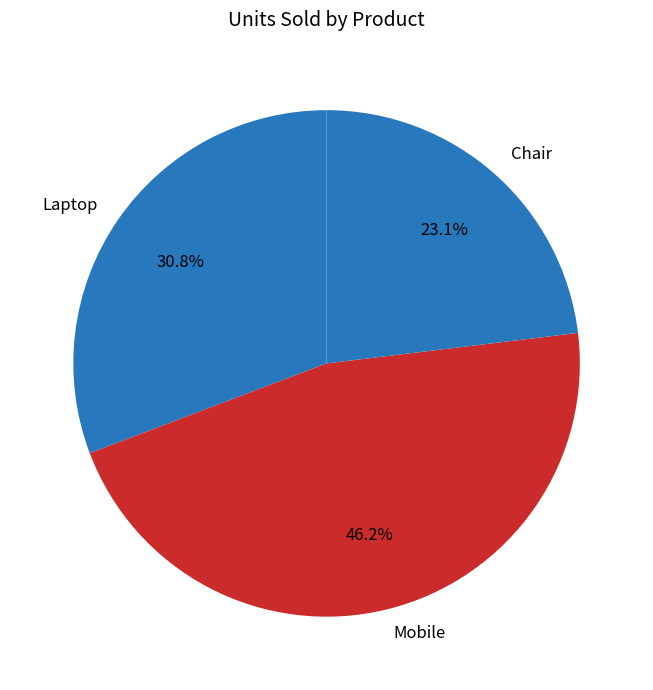

What is the smallest slice in the pie chart?

Chair